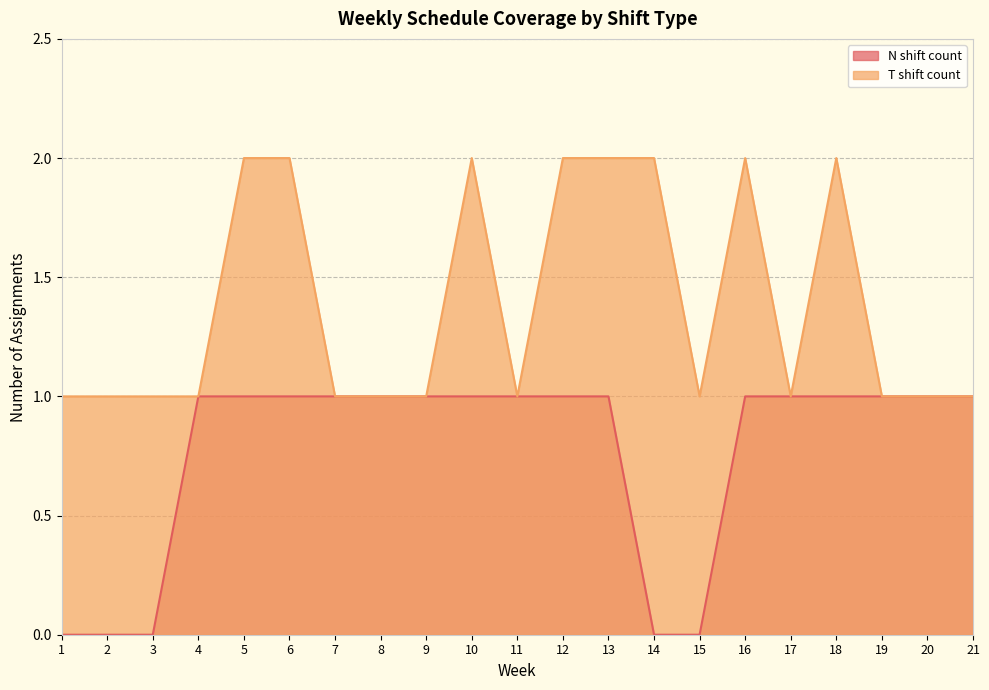

At which category is the sum across all series the highest?

5